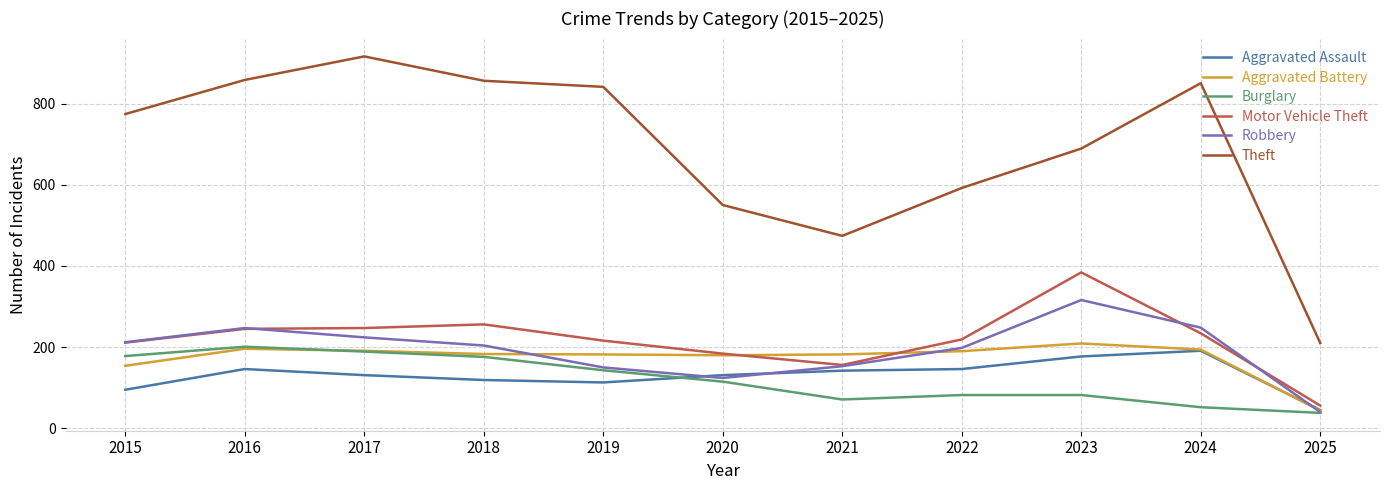

True or false: Robbery has more than 0 points higher than both neighbors.

True